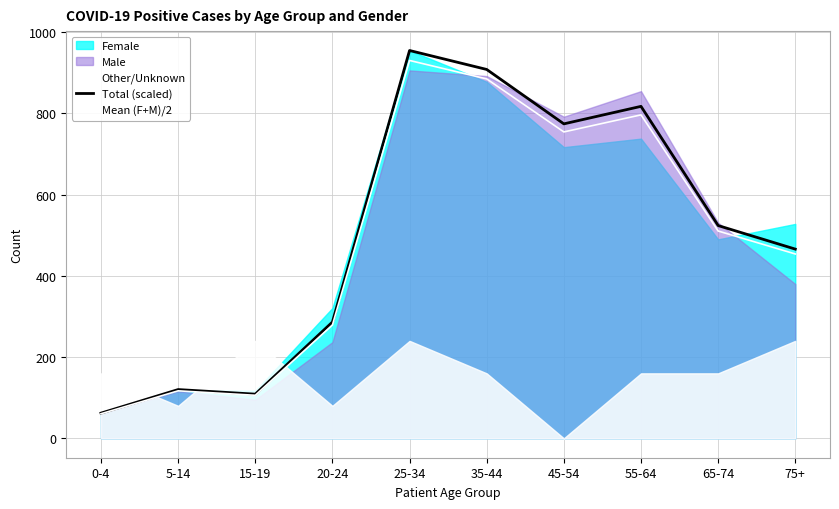

The Total (scaled) series shows 286.3 at 20-24. True or false?

True